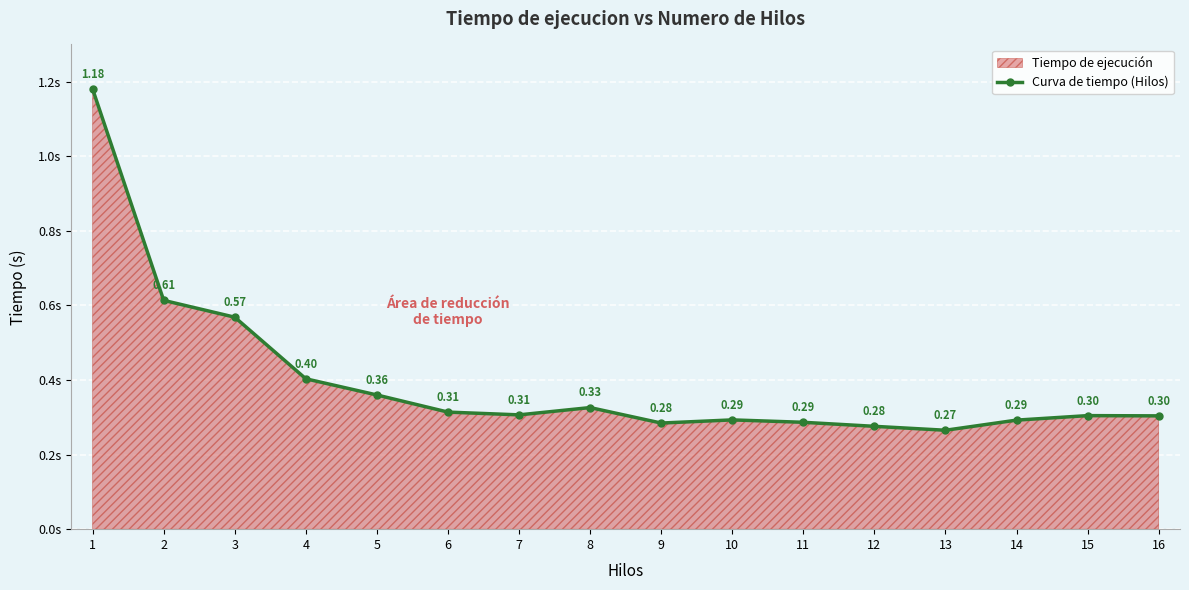

How many lines are shown in the chart?

1